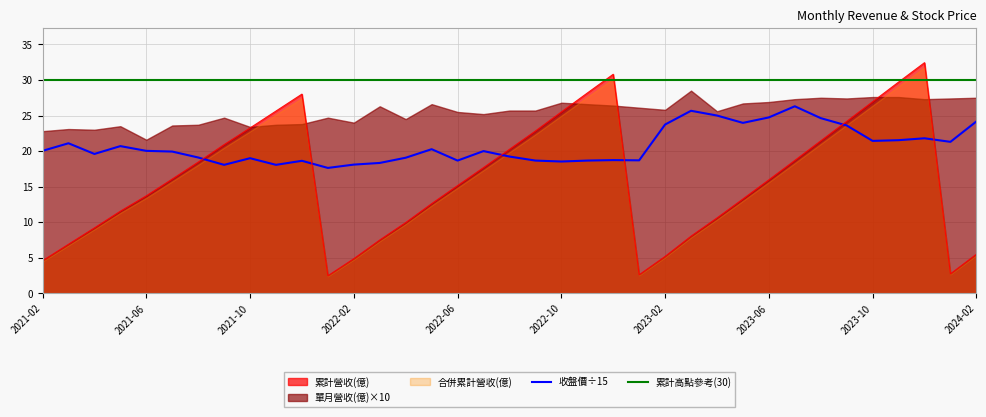

The value of 累計營收(億) at 2023-07 is 9.4. True or false?

False